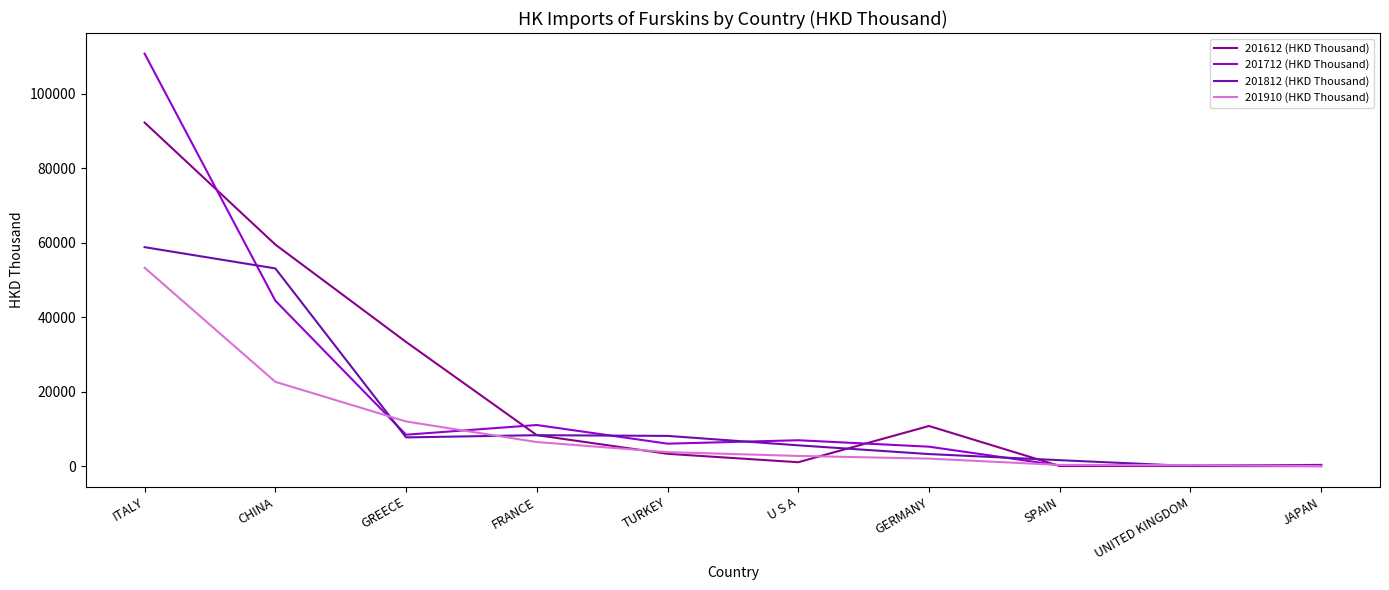

Rank the series at U S A from highest to lowest value.

201712 (HKD Thousand), 201812 (HKD Thousand), 201910 (HKD Thousand), 201612 (HKD Thousand)